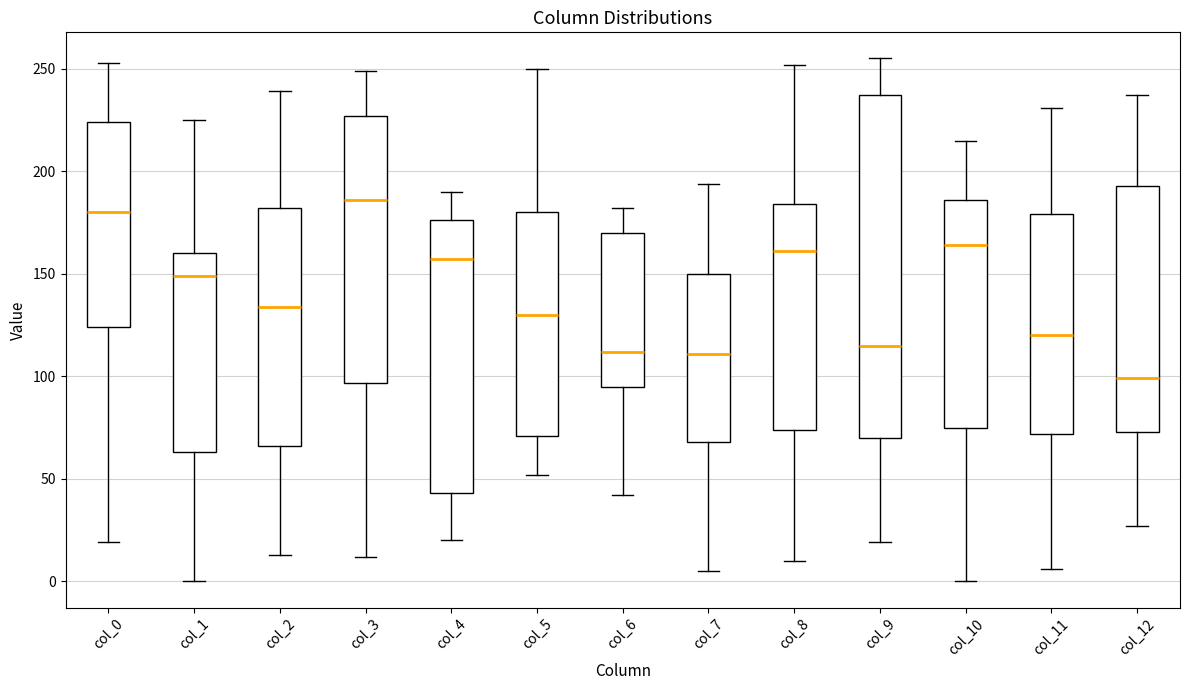

Which box is the tallest, from its lower edge to its upper edge?

col_9